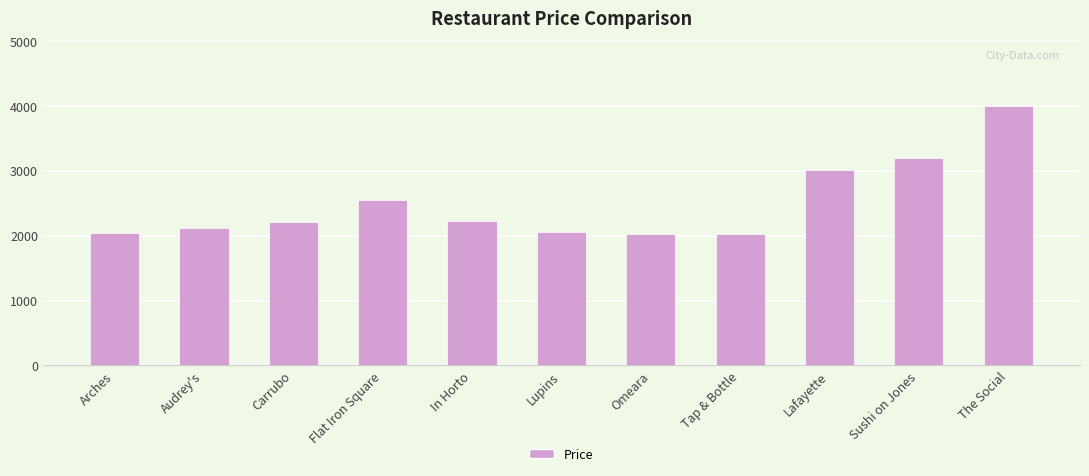

Which label corresponds to the largest value in the chart?

The Social